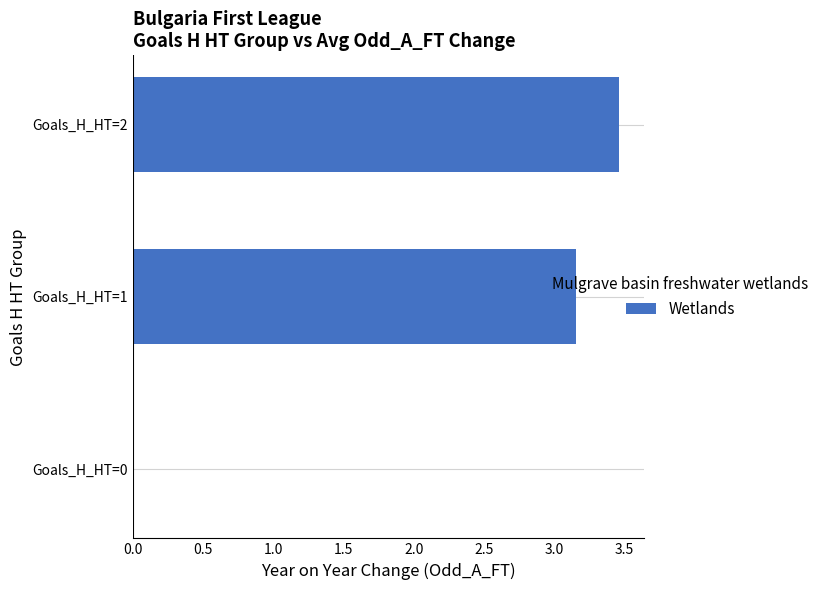

What is the sum of all values?

6.6